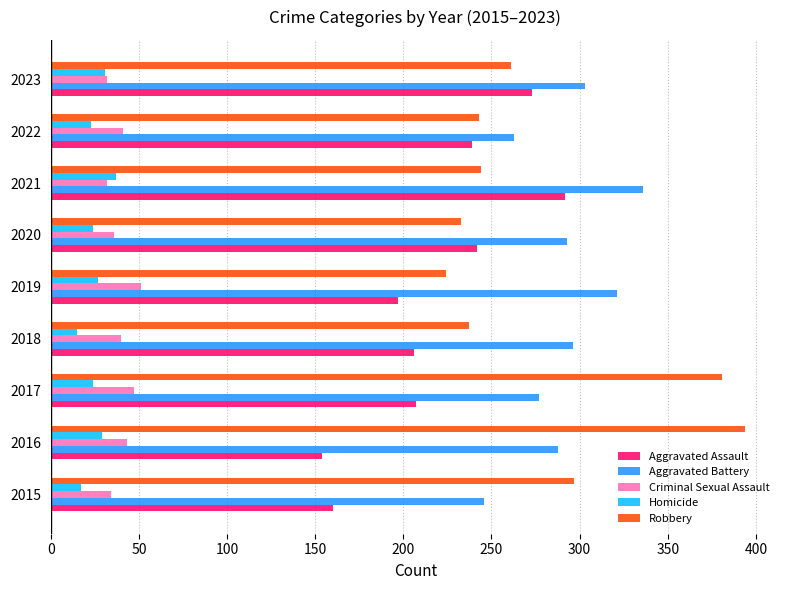

Is the value of Aggravated Battery at 2018 greater than the value of Aggravated Assault at 2020?

Yes